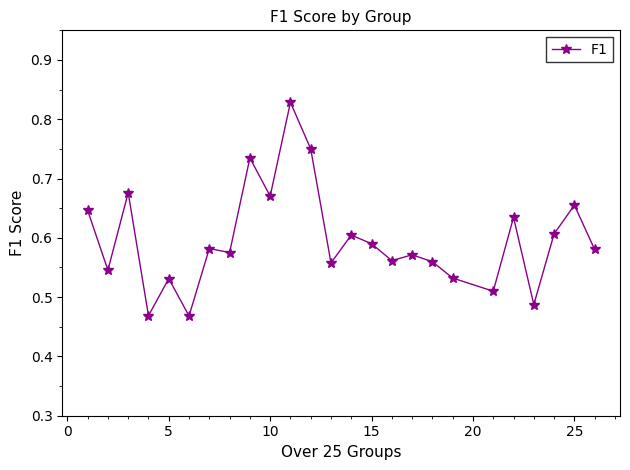

What is the difference between the second highest and minimum values?

0.3